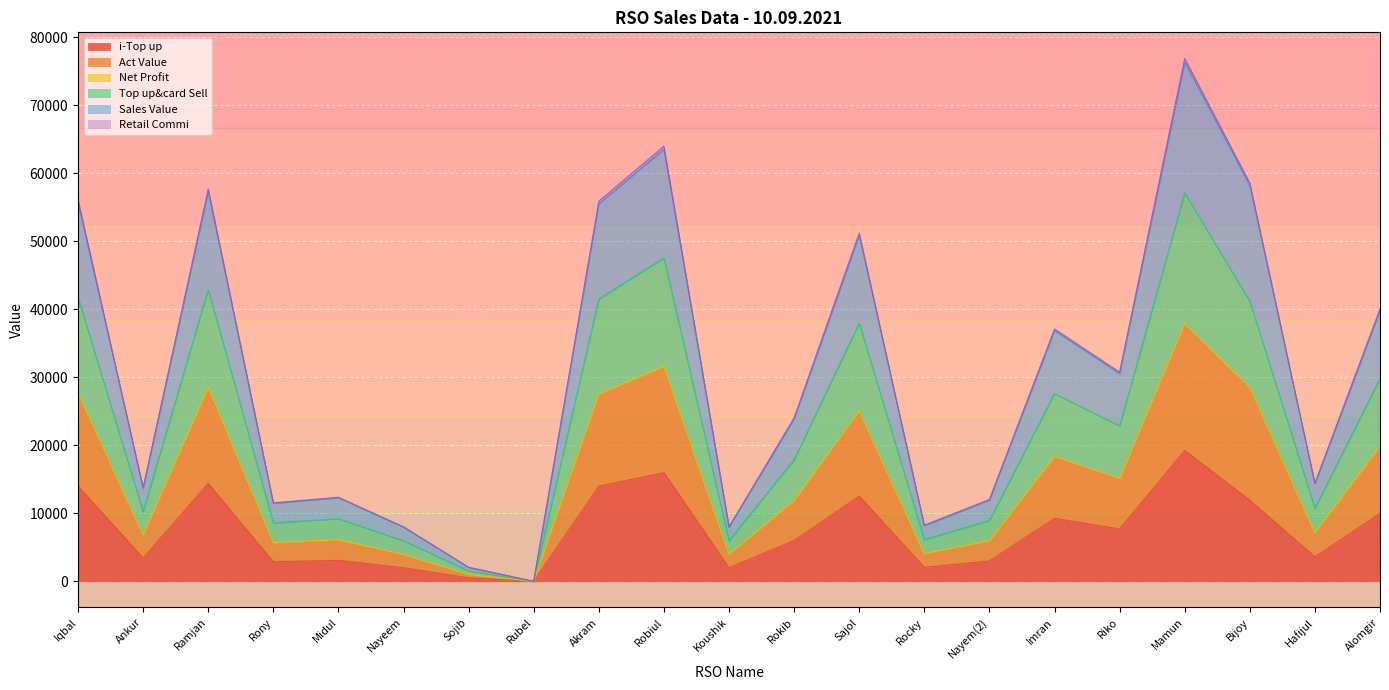

At which category is the sum across all series the highest?

Mamun